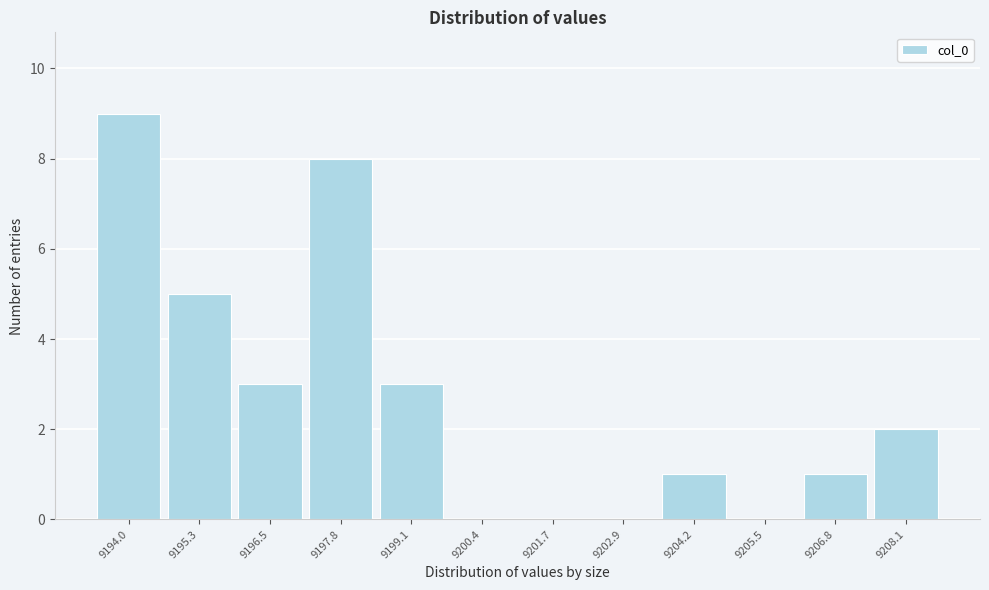

Reading left to right, list all the values displayed in this chart.

9194.0=9	9195.3=5	9196.5=3	9197.8=8	9199.1=3	9200.4=0	9201.7=0	9202.9=0	9204.2=1	9205.5=0	9206.8=1	9208.1=2